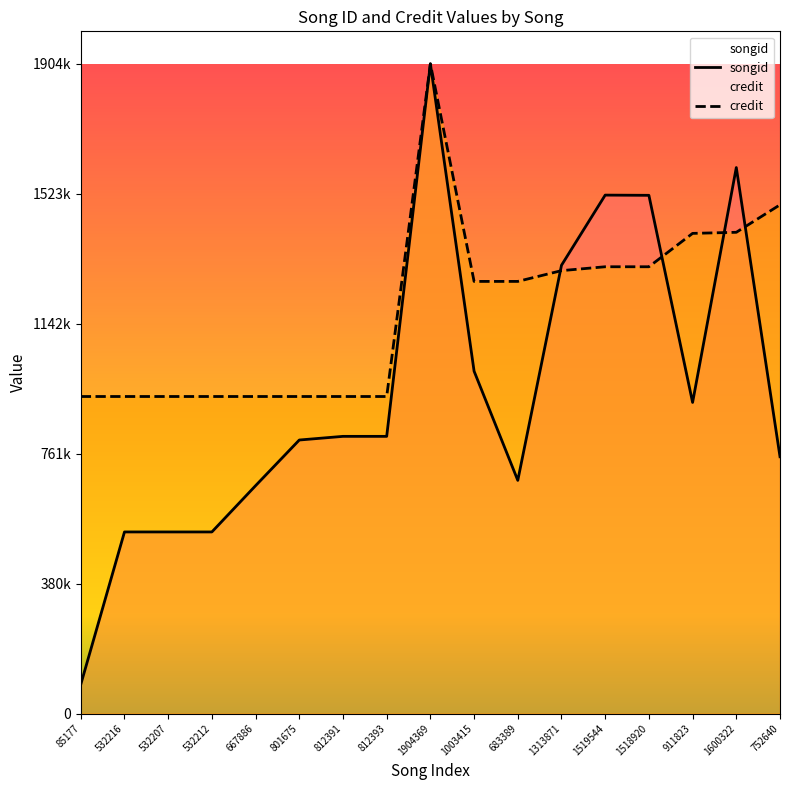

Which category has the lowest value in the credit series?

85177